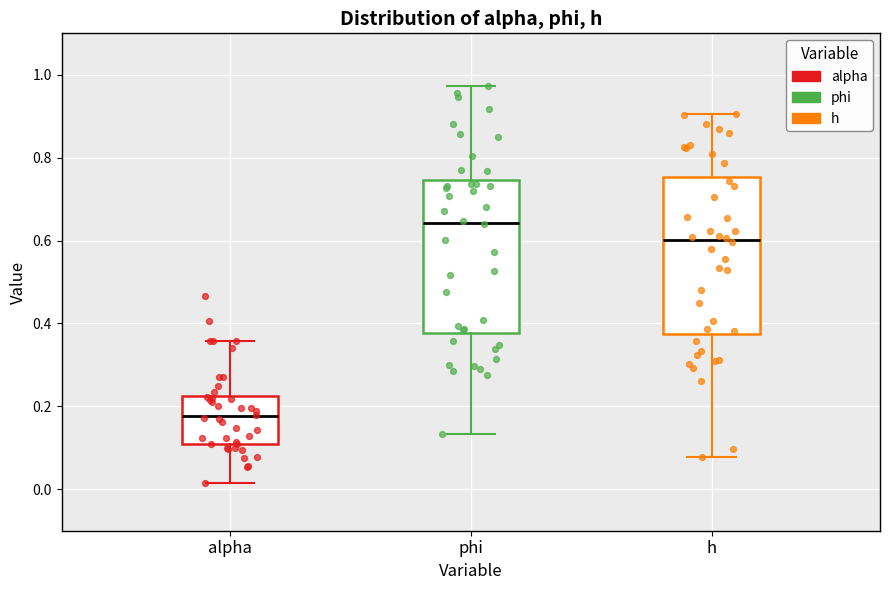

Where is the upper edge of the box for alpha on the y-axis? The values are not printed on the chart, so give them approximately, as read against the axis.

0.22